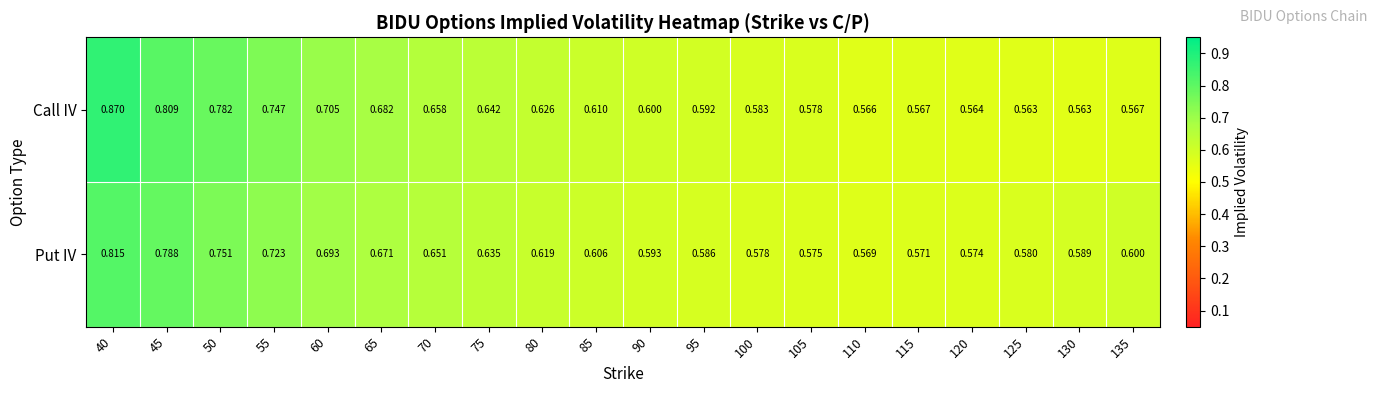

What is the smallest value displayed?

0.6